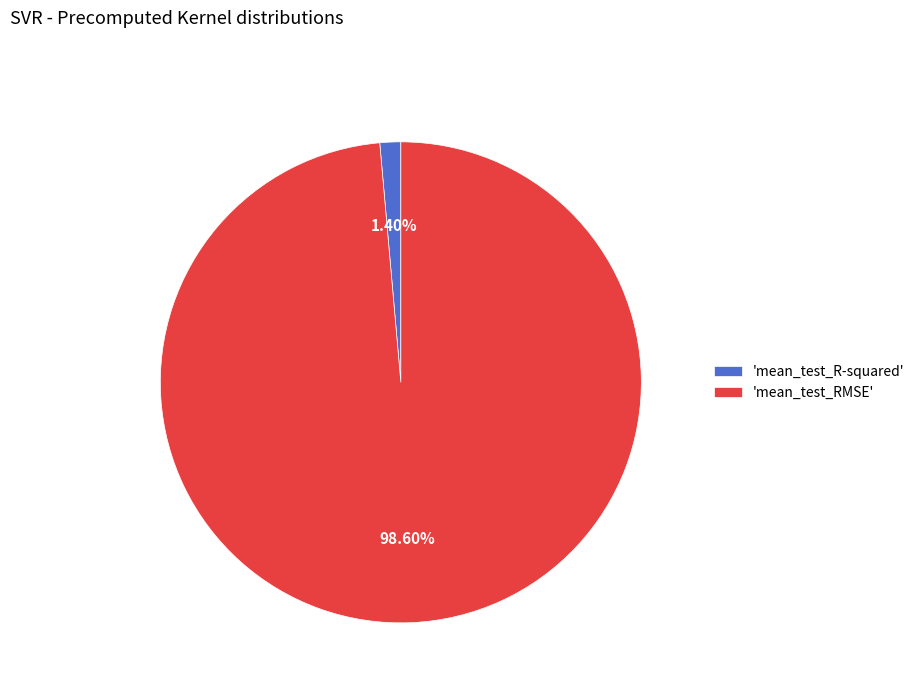

Which has a higher value, 'mean_test_RMSE' or 'mean_test_R-squared'?

'mean_test_RMSE'